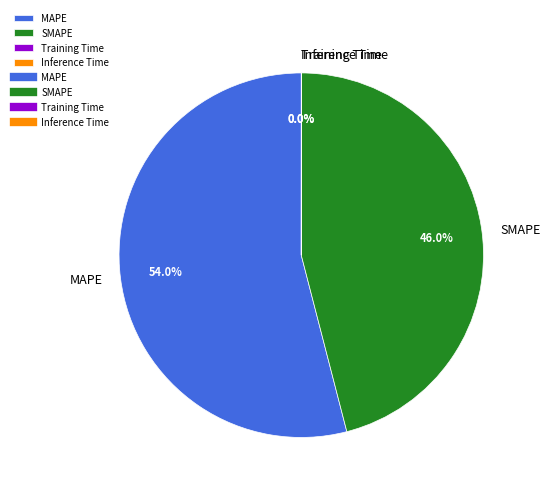

Does any single category account for the majority?

Yes